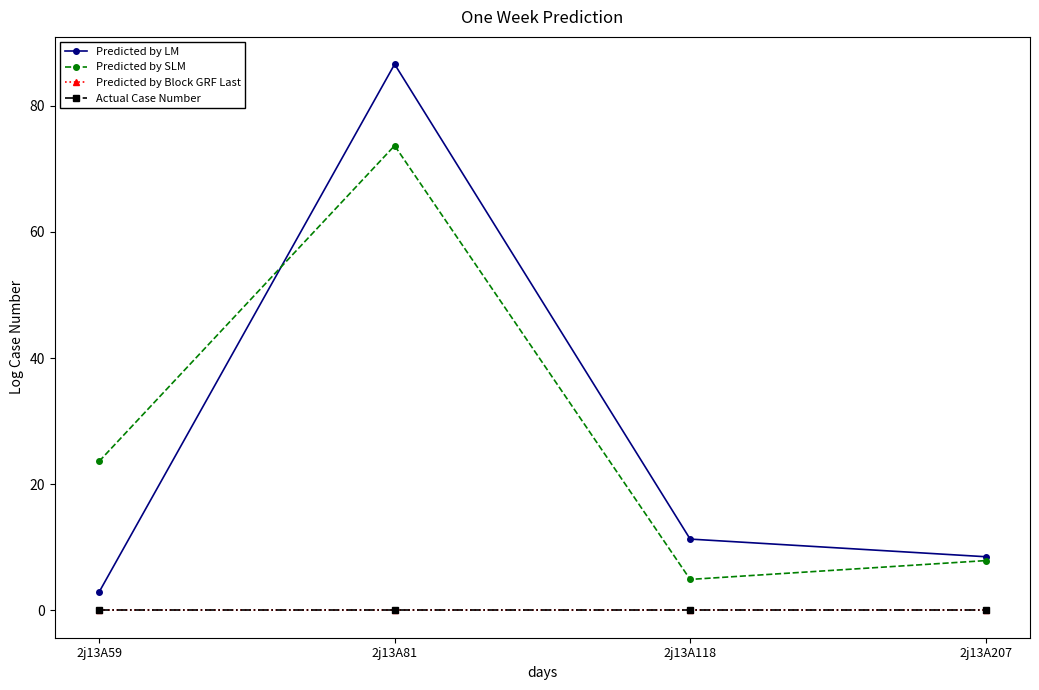

Does the chart have visible grid lines?

No